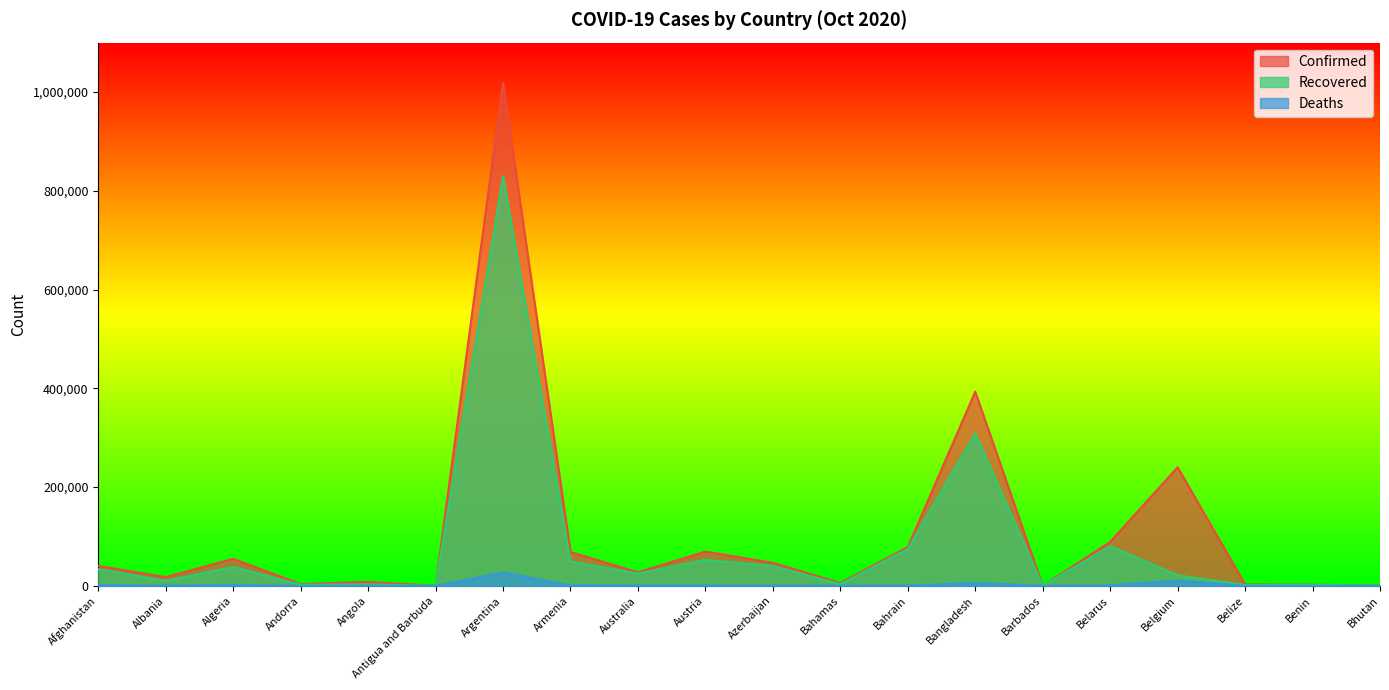

List the labels in order of Confirmed value, largest first.

Argentina, Bangladesh, Belgium, Belarus, Bahrain, Austria, Armenia, Algeria, Azerbaijan, Afghanistan, Australia, Albania, Angola, Bahamas, Andorra, Belize, Benin, Bhutan, Barbados, Antigua and Barbuda